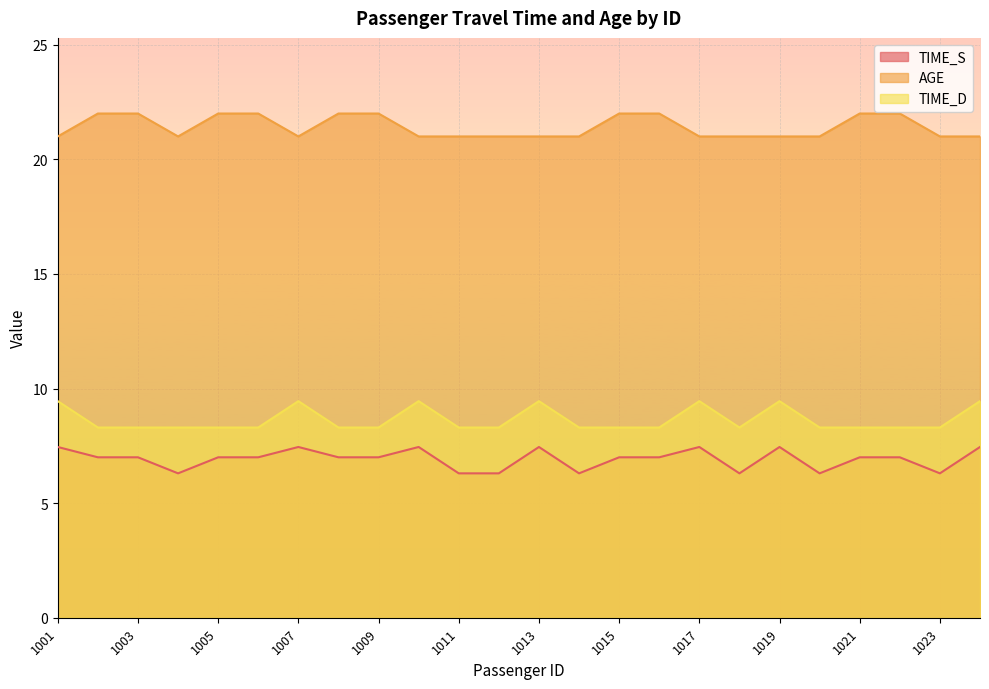

How many lines are shown in the chart?

3